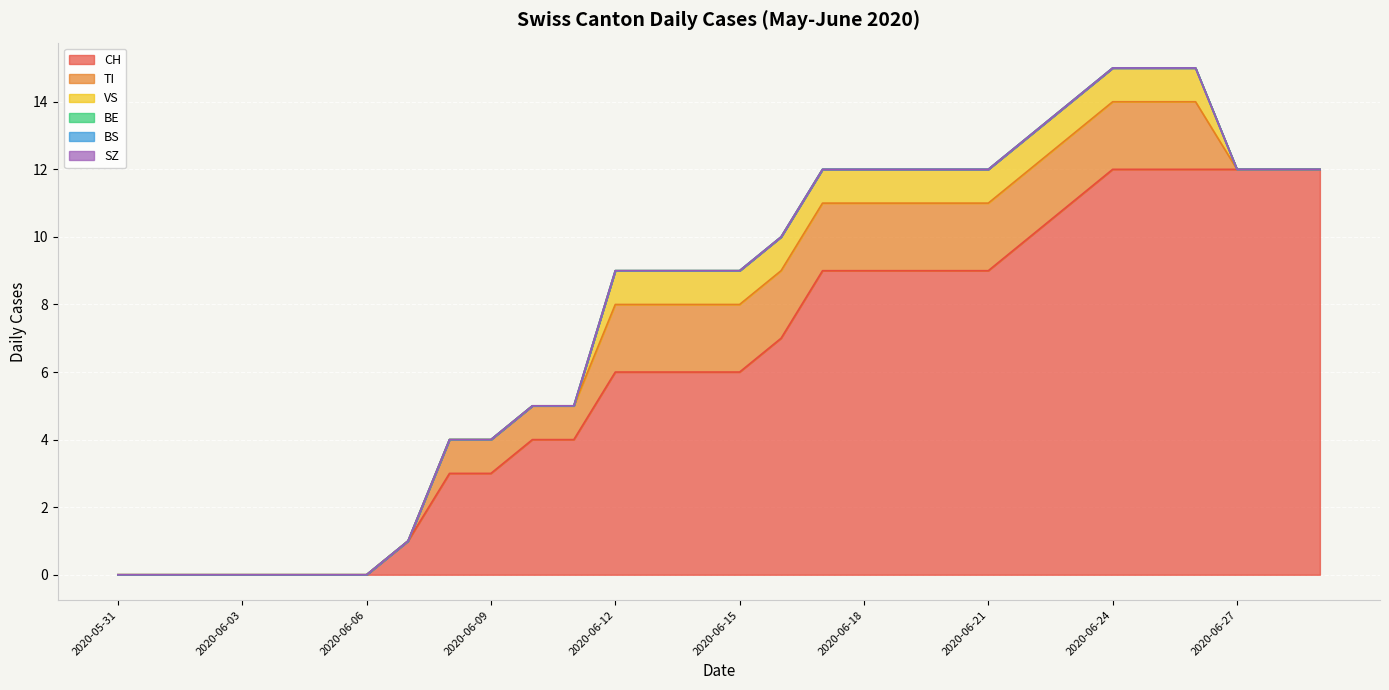

What is the difference between the maximum and second lowest values in the VS series?

1